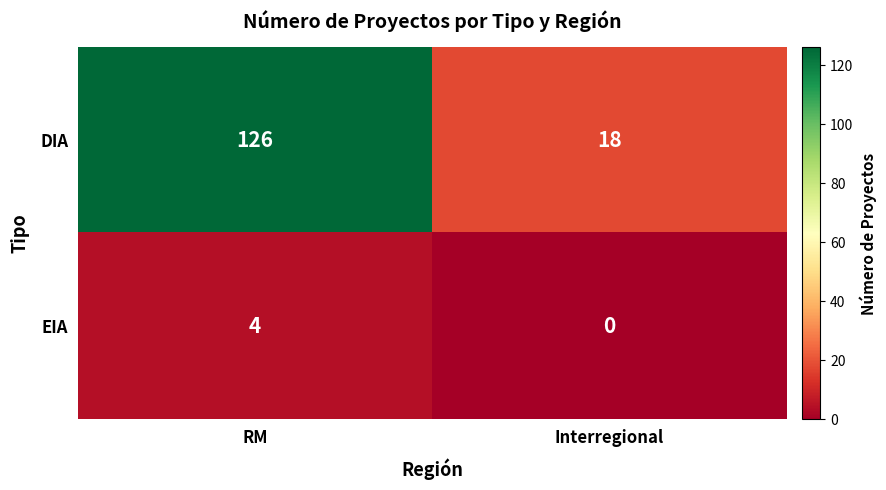

At Interregional, list the series in order from largest to smallest.

DIA, EIA